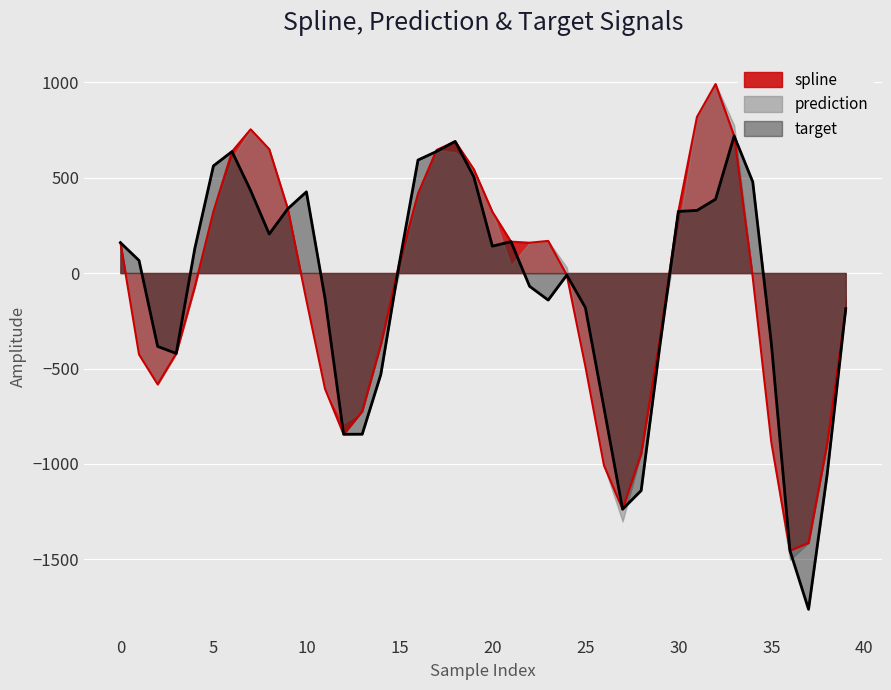

Reading left to right, transcribe all the data shown in this chart.

spline: 159.1	-426.5	-582.8	-421.0	-71.4	322.7	636.3	752.7	648.7	336.8	-142.8	-606.2	-844.4	-724.1	-375.2	53.3	415.9	644.4	689.3	543.6	320.5	164.4	158.8	168.2	-10.6	-488.7	-1007.5	-1236.9	-945.9	-347.1	322.8	817.6	989.9	718.1	-22.9	-887.3	-1453.5	-1413.0	-894.4	-186.7
target: 159.1	65.9	-384.2	-421.0	129.2	561.3	636.3	432.5	204.4	336.8	425.3	-132.5	-844.4	-844.0	-531.5	53.3	591.8	637.0	689.3	504.5	140.8	164.4	-69.4	-141.6	-10.6	-181.1	-706.1	-1236.9	-1139.0	-384.9	322.8	327.9	386.6	718.1	477.6	-370.1	-1453.5	-1761.2	-1055.3	-186.7